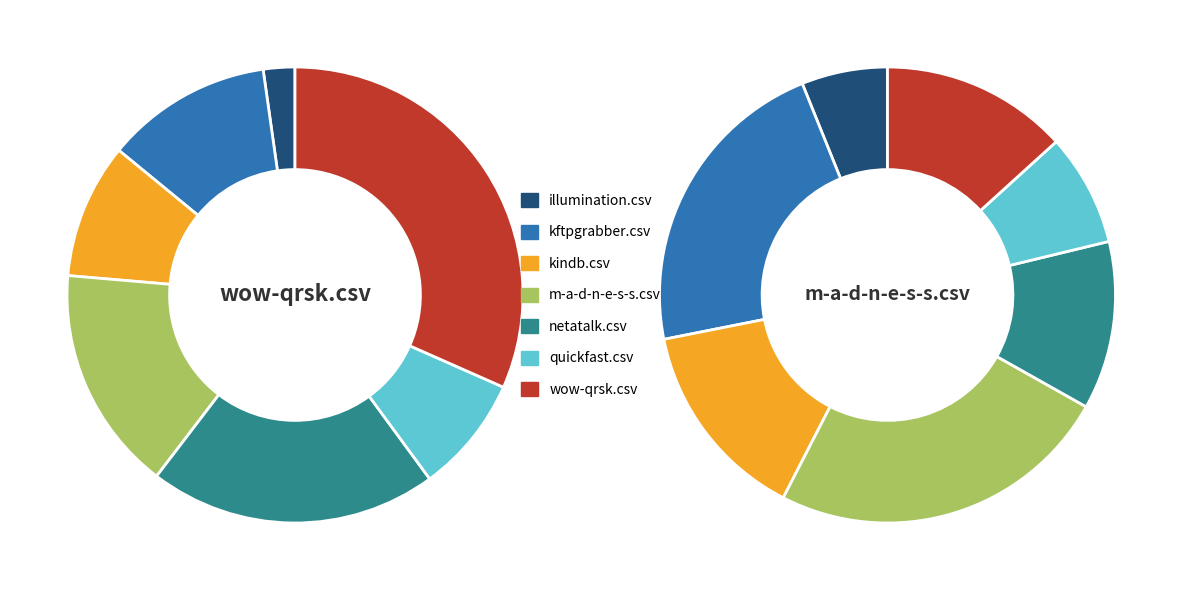

Do m-a-d-n-e-s-s.csv and illumination.csv together represent more than half of the pie?

No